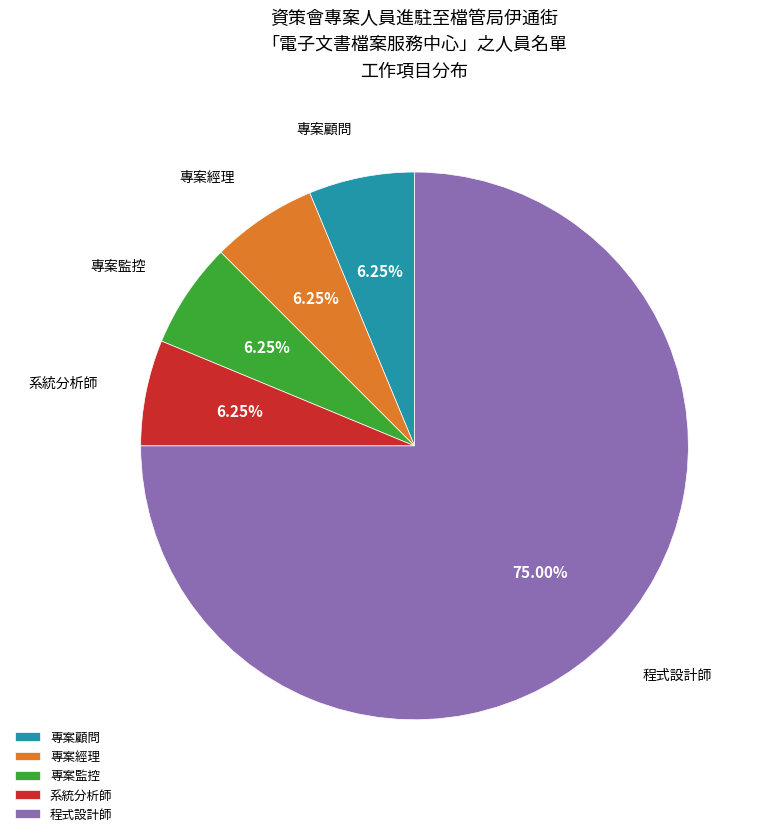

Combined, do 程式設計師 and 系統分析師 account for over 50%?

Yes